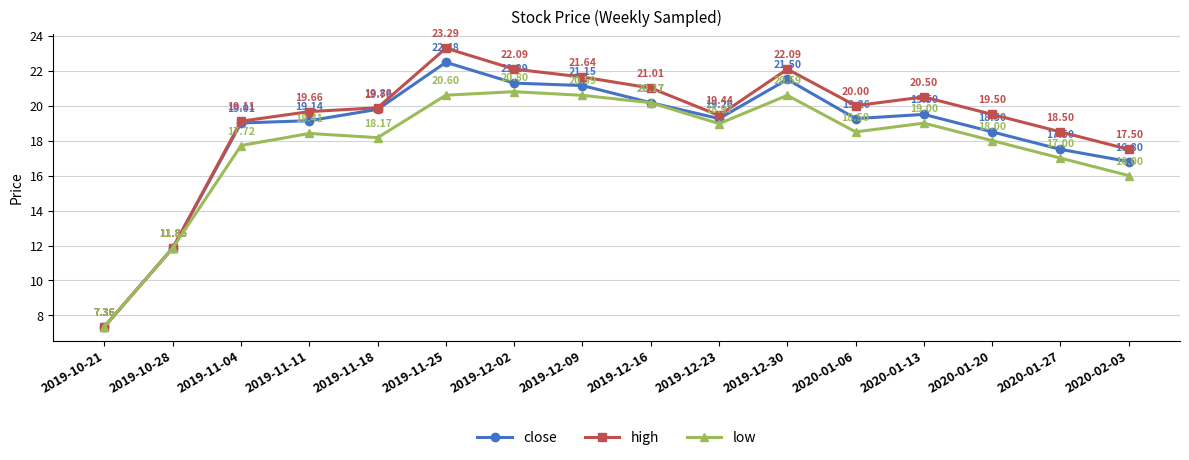

Which series has the widest spread of values?

high